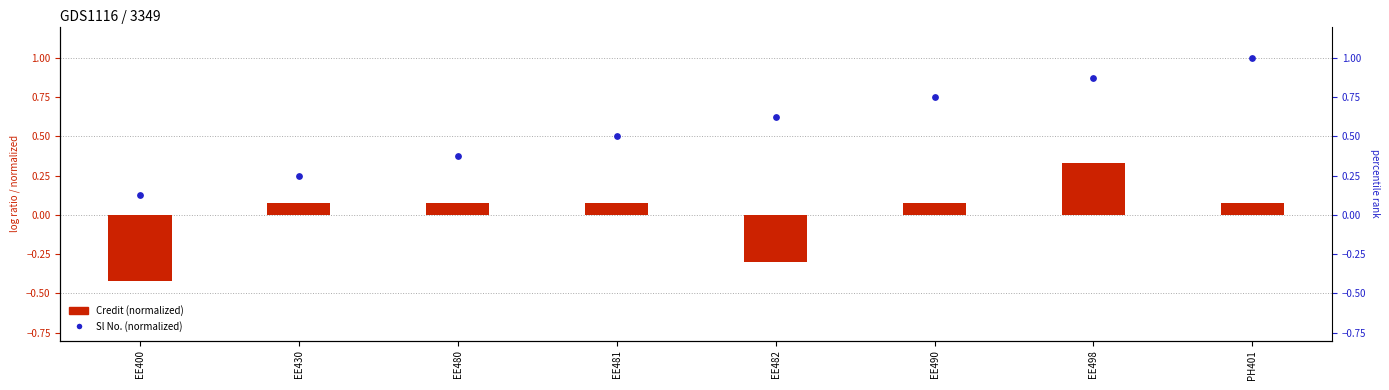

Which series has the largest total across all categories?

Sl No. (normalized)